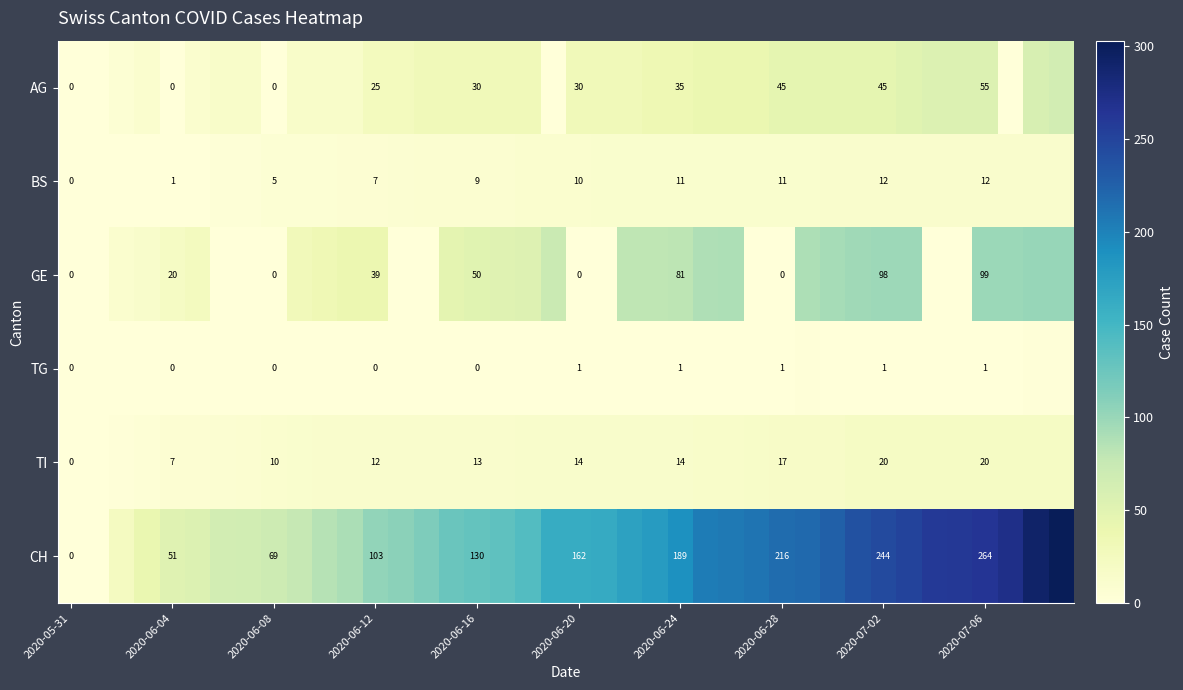

What is the spread (max minus min) of values at 13?

107